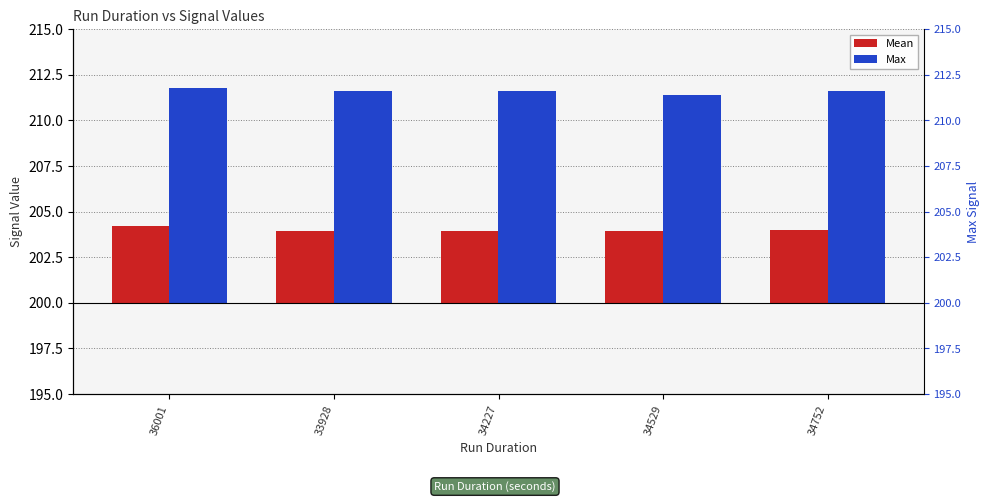

How many bars are there in total?

10